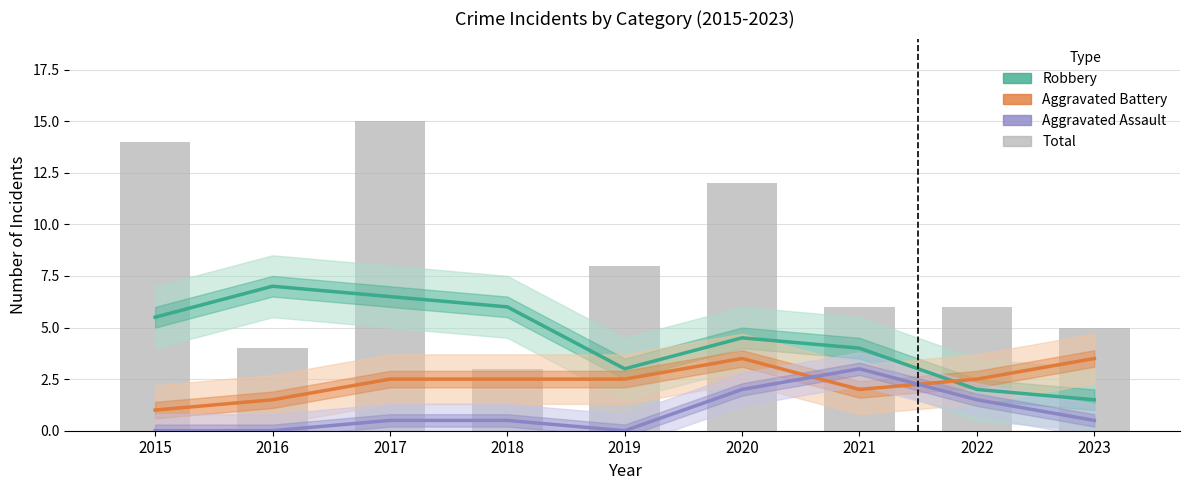

Rank the series by their maximum value, from highest to lowest.

Robbery, Aggravated Battery, Aggravated Assault